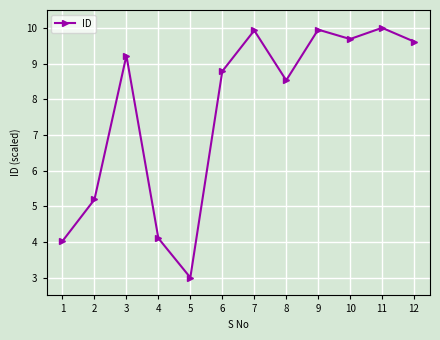

What is the change in value from 8 to 11?

+1.5